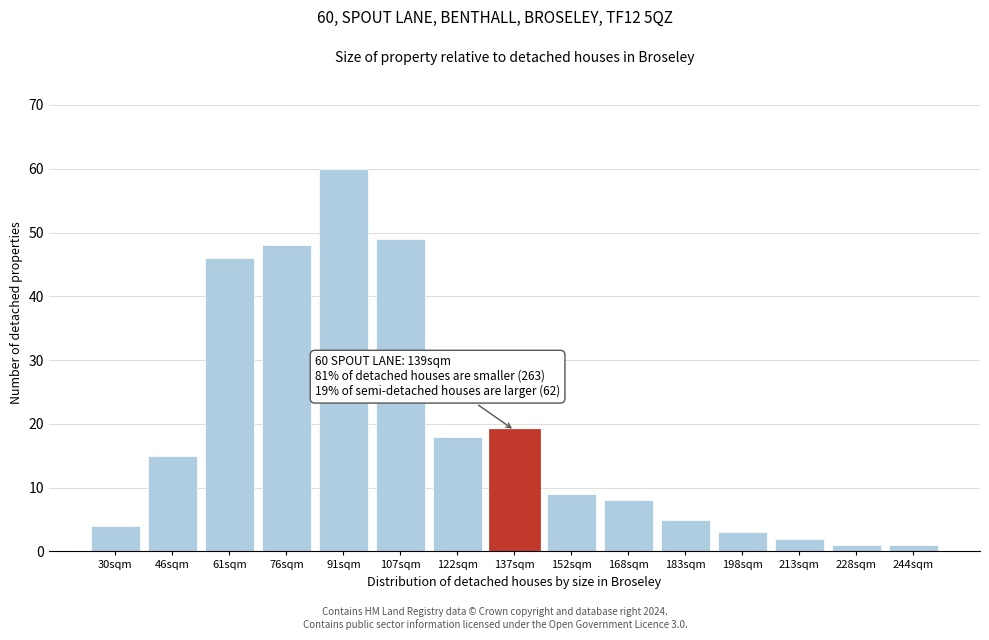

Reading left to right, transcribe all the data shown in this chart.

4	15	46	48	60	49	18	19	9	8	5	3	2	1	1